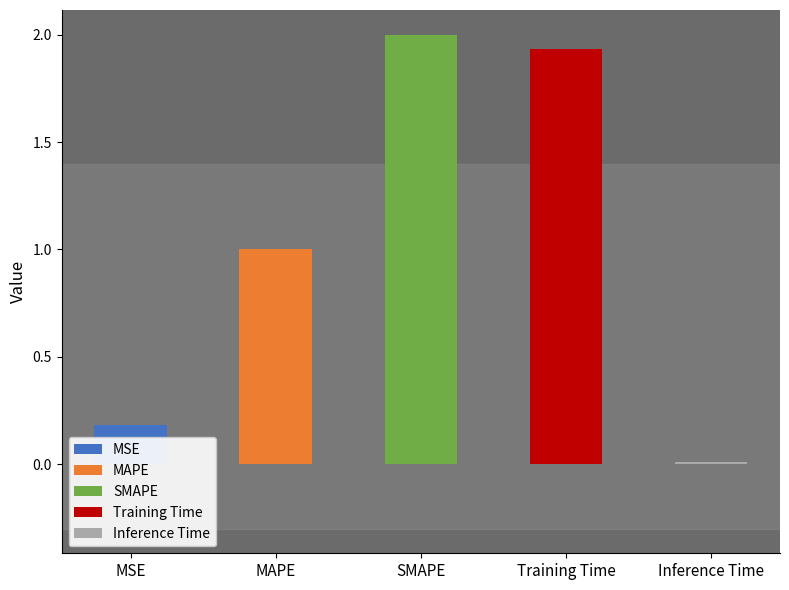

Is it true that the value at MSE is 0.2?

True